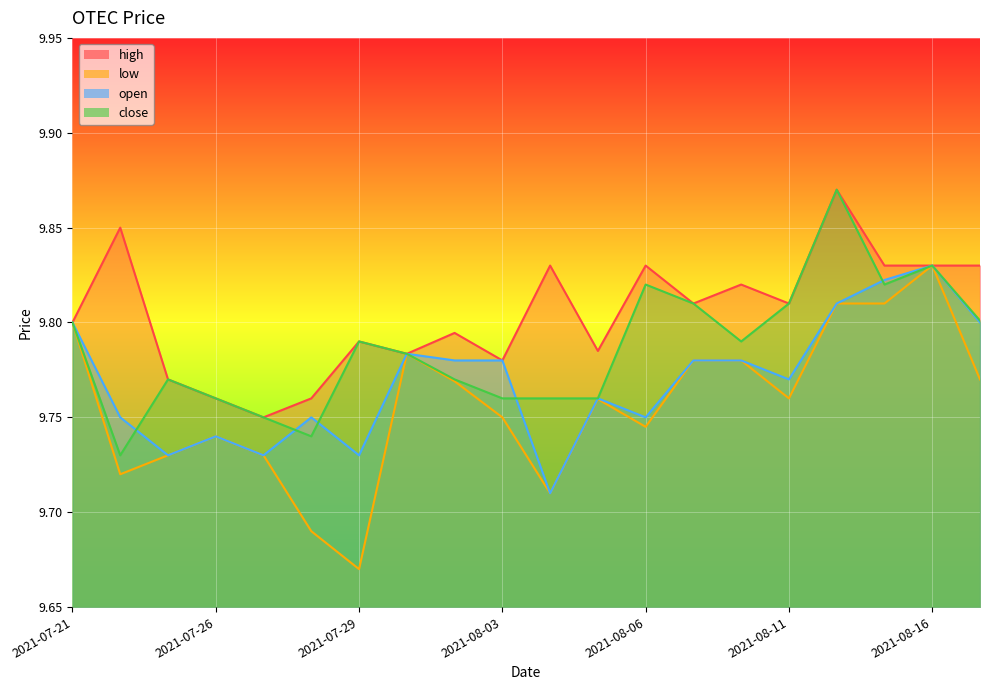

What is the sum of the low values at 2021-08-12 and 2021-07-28?

19.5